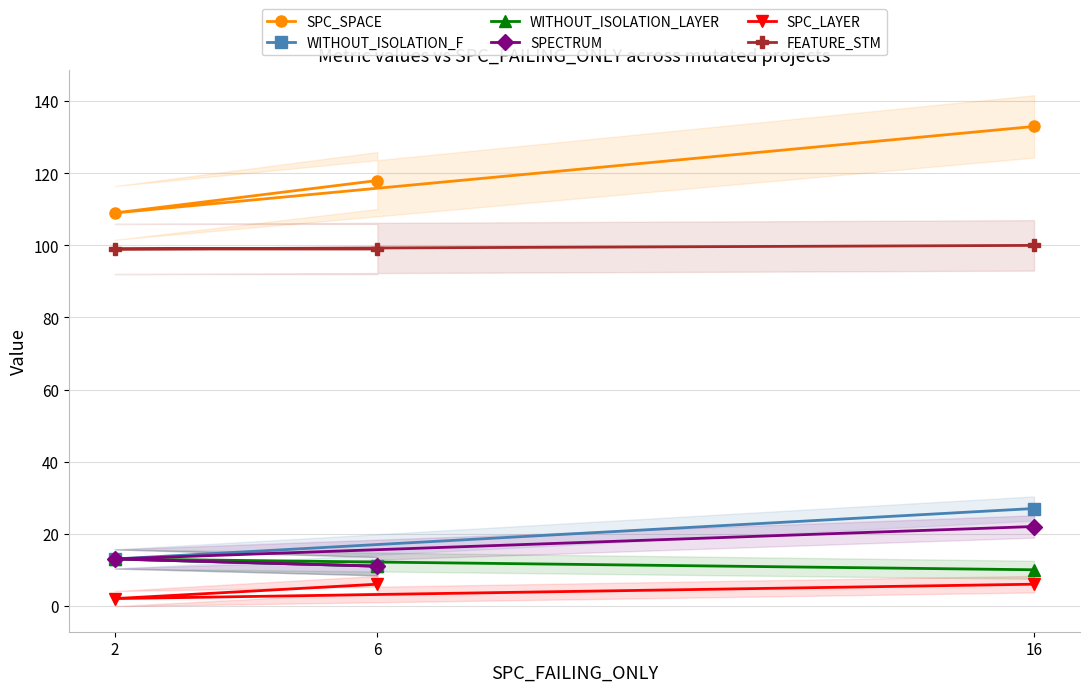

Is the value of SPC_LAYER at 6 greater than the value of SPECTRUM at 6?

No